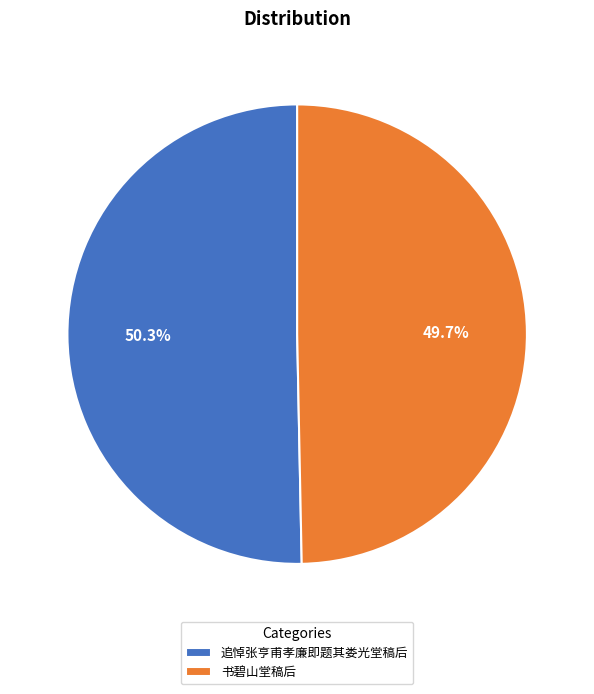

Which slice is the smallest?

书碧山堂稿后